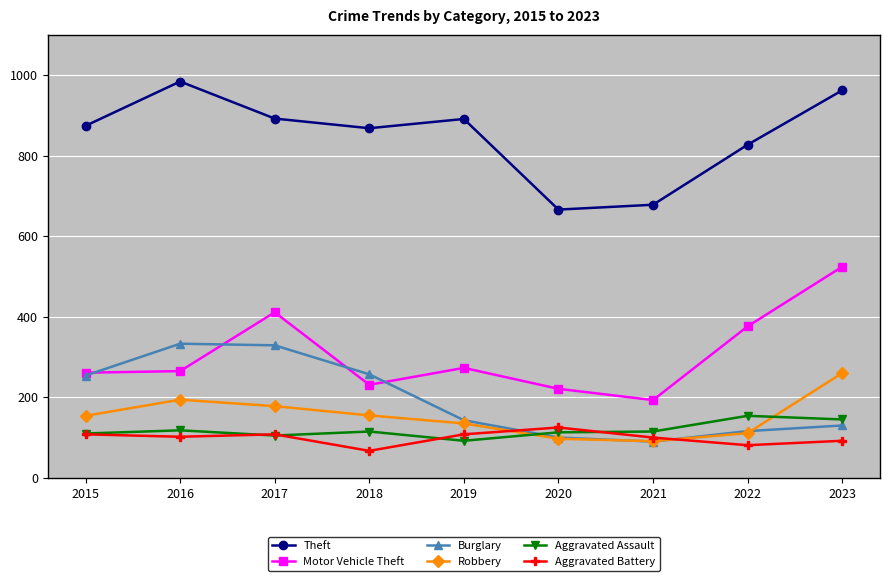

At how many categories does at least one series exceed 173?

9